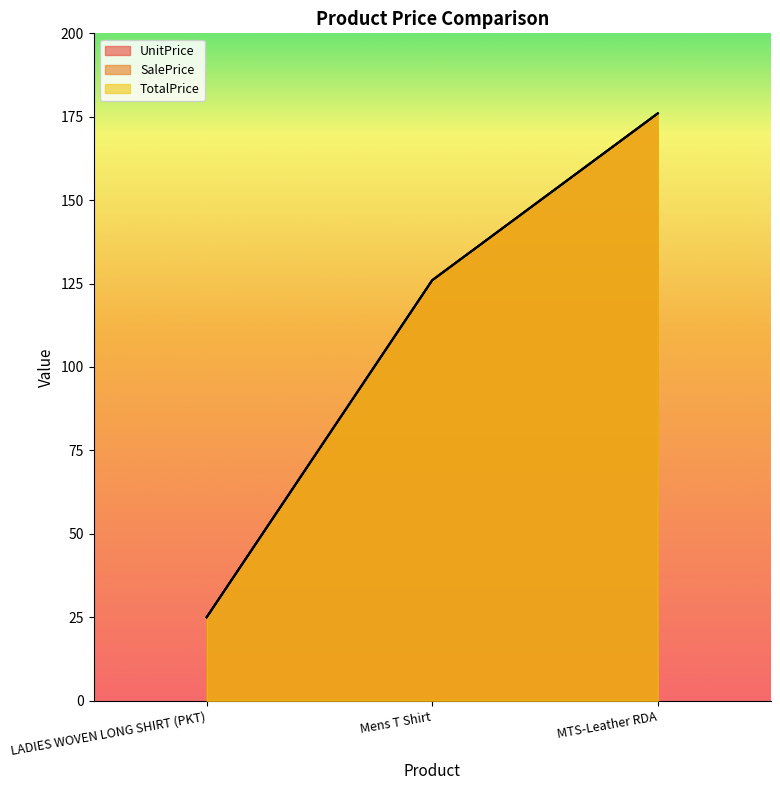

What is the total value across all series at MTS-Leather RDA?

528